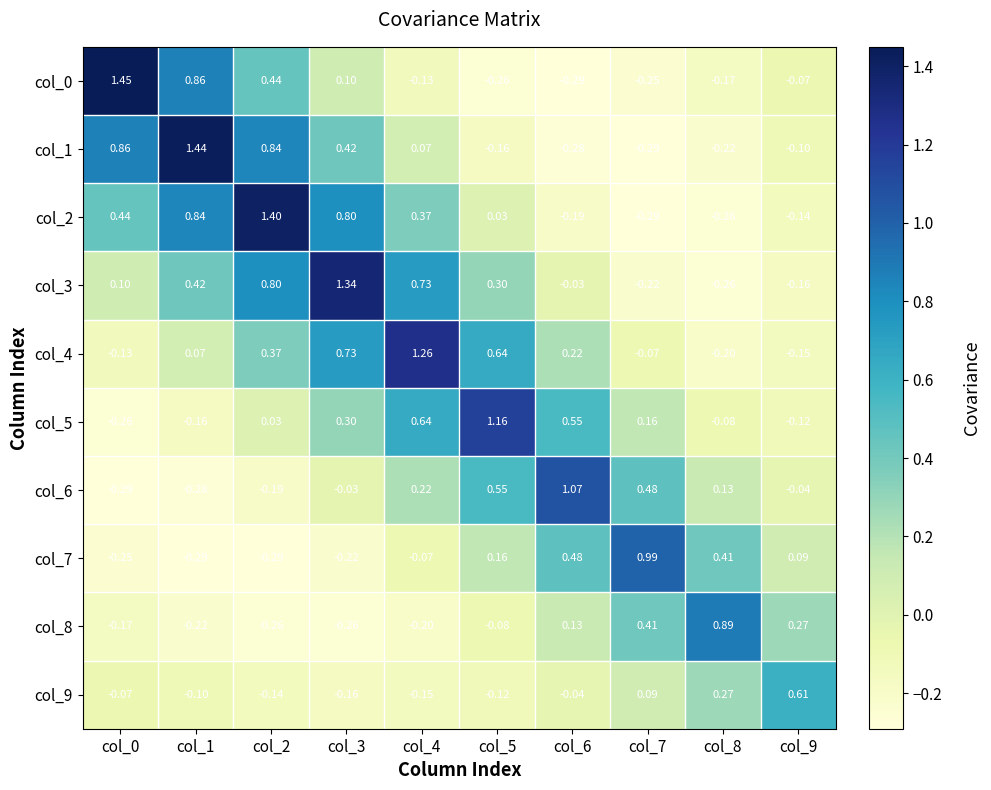

Is the value of col_2 at col_2 greater than the value of col_1 at col_9?

Yes